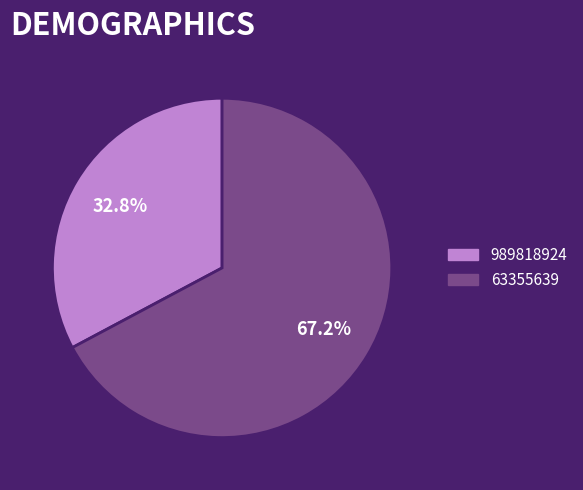

To the nearest percent, what portion does 989818924 represent?

33%